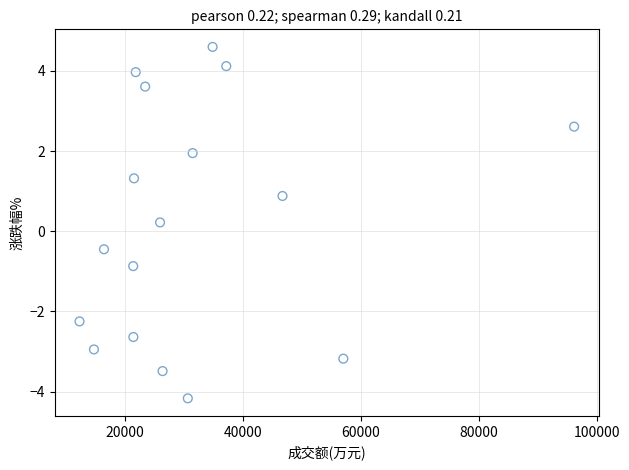

What is the range of X values (max minus min)?

83870.0